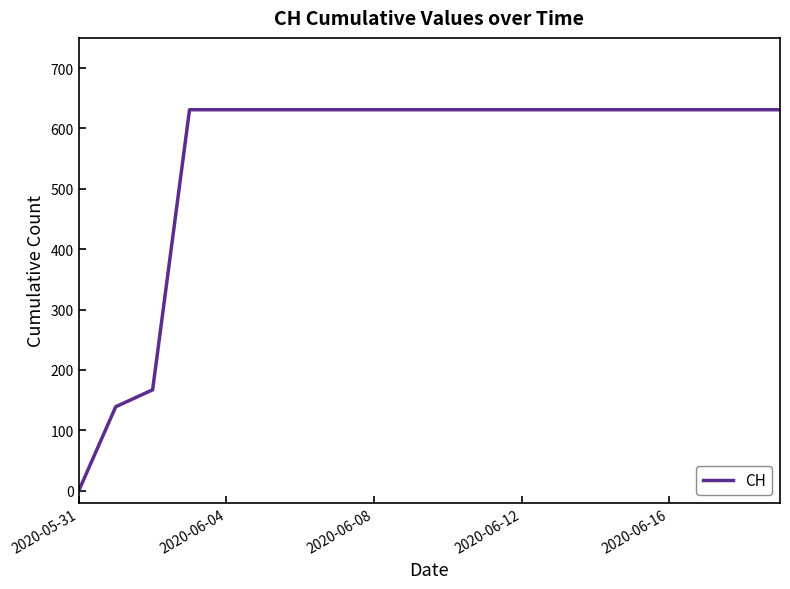

How many series are shown in this chart?

1